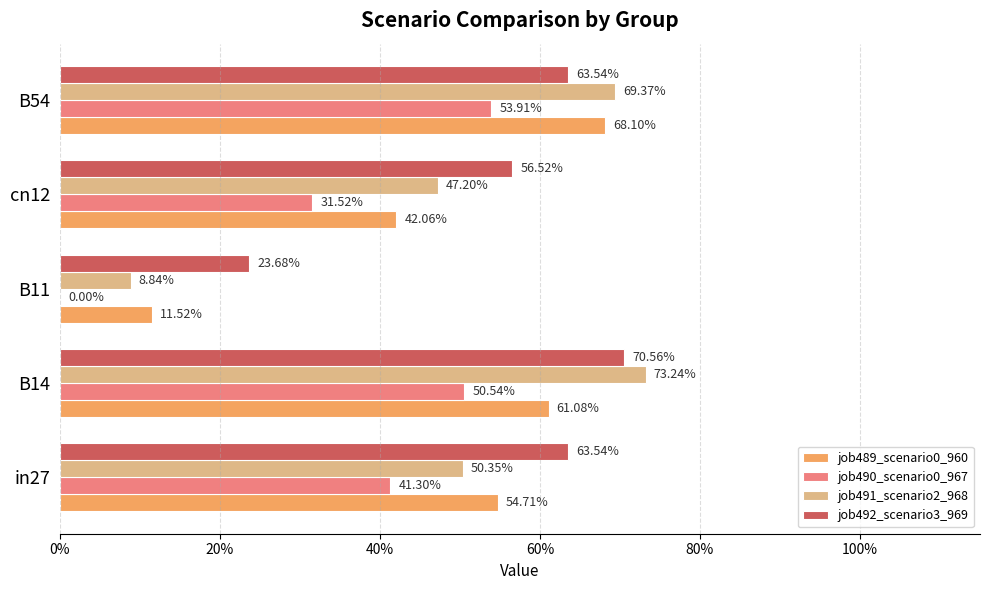

What is the greatest value displayed?

0.7